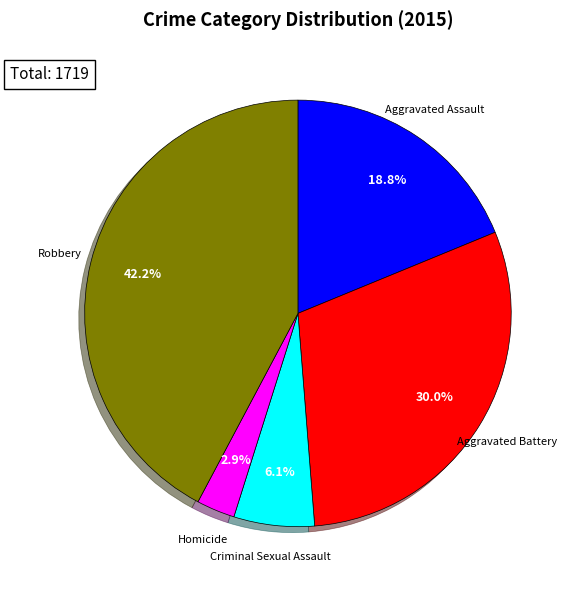

To the nearest percent, what is the difference between the largest and smallest slice percentages?

39%